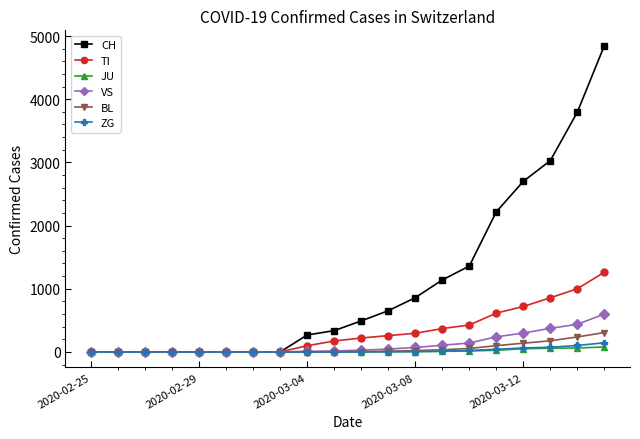

Which series has the largest range (max minus min)?

CH